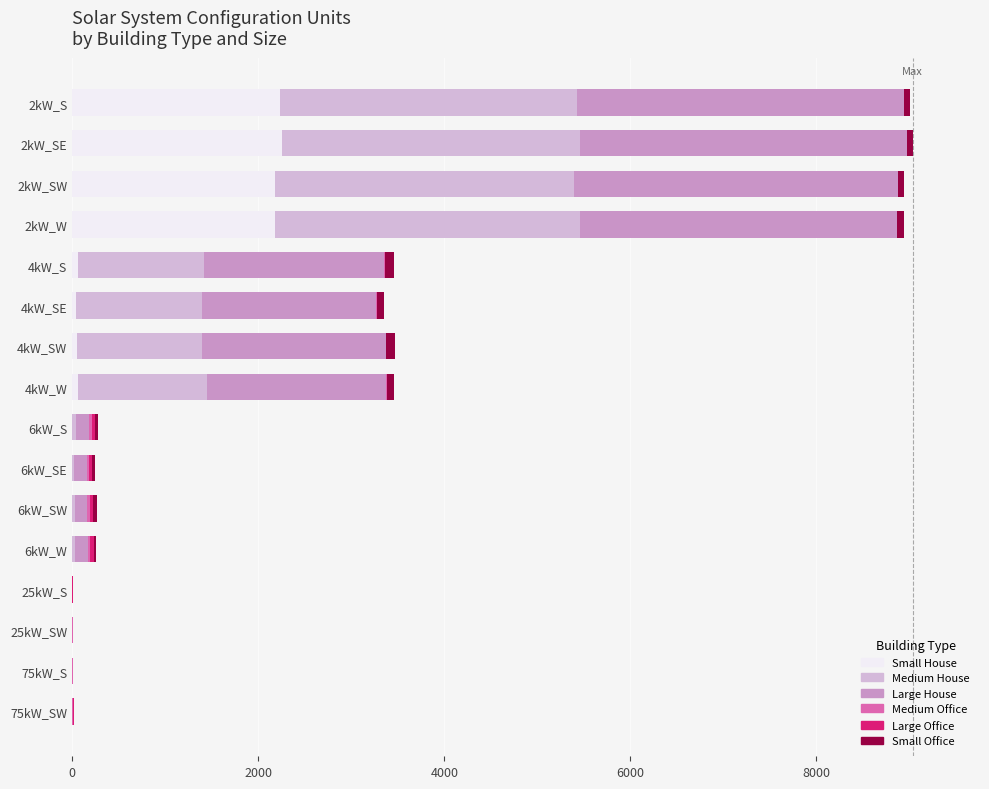

What is the highest value of the Small House series?

2258